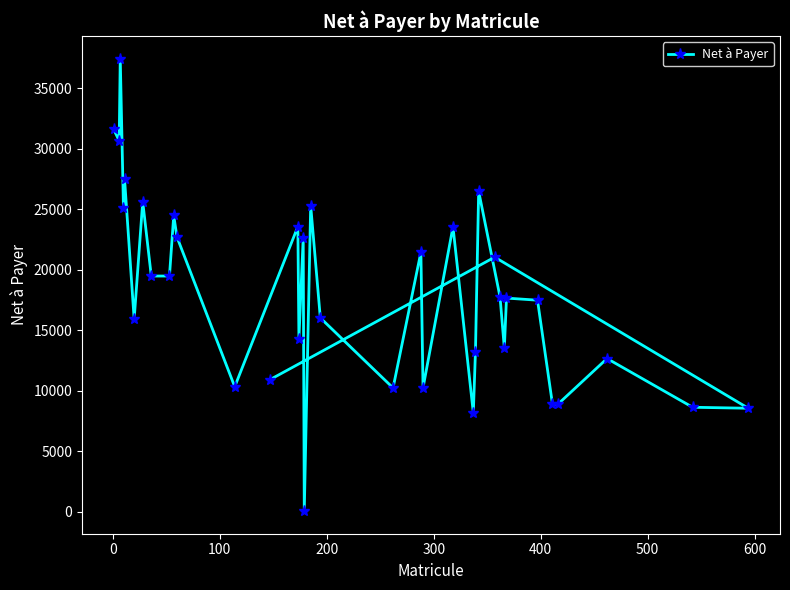

What is the sum of all values?

651486